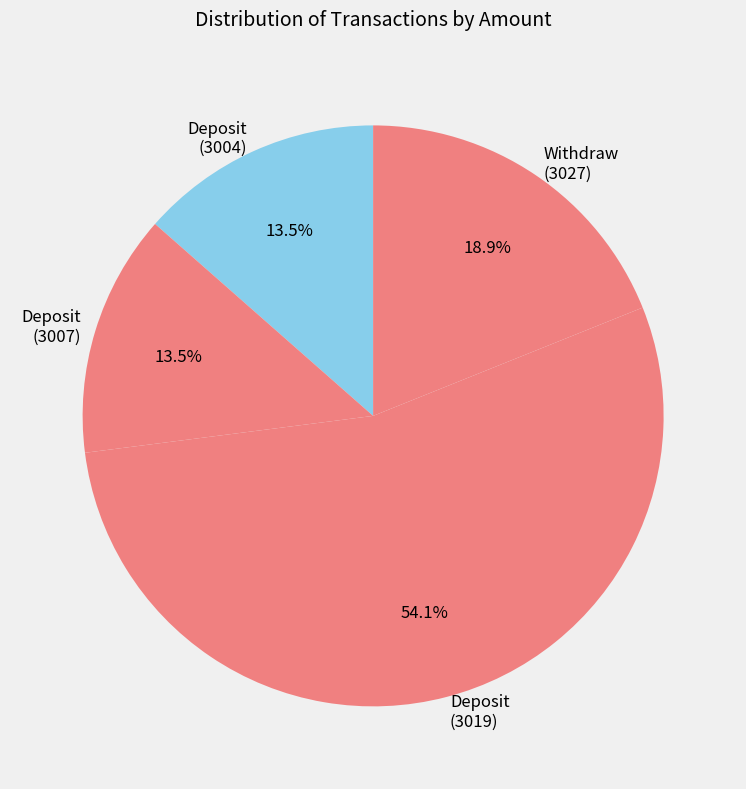

How many segments does this pie chart have?

4